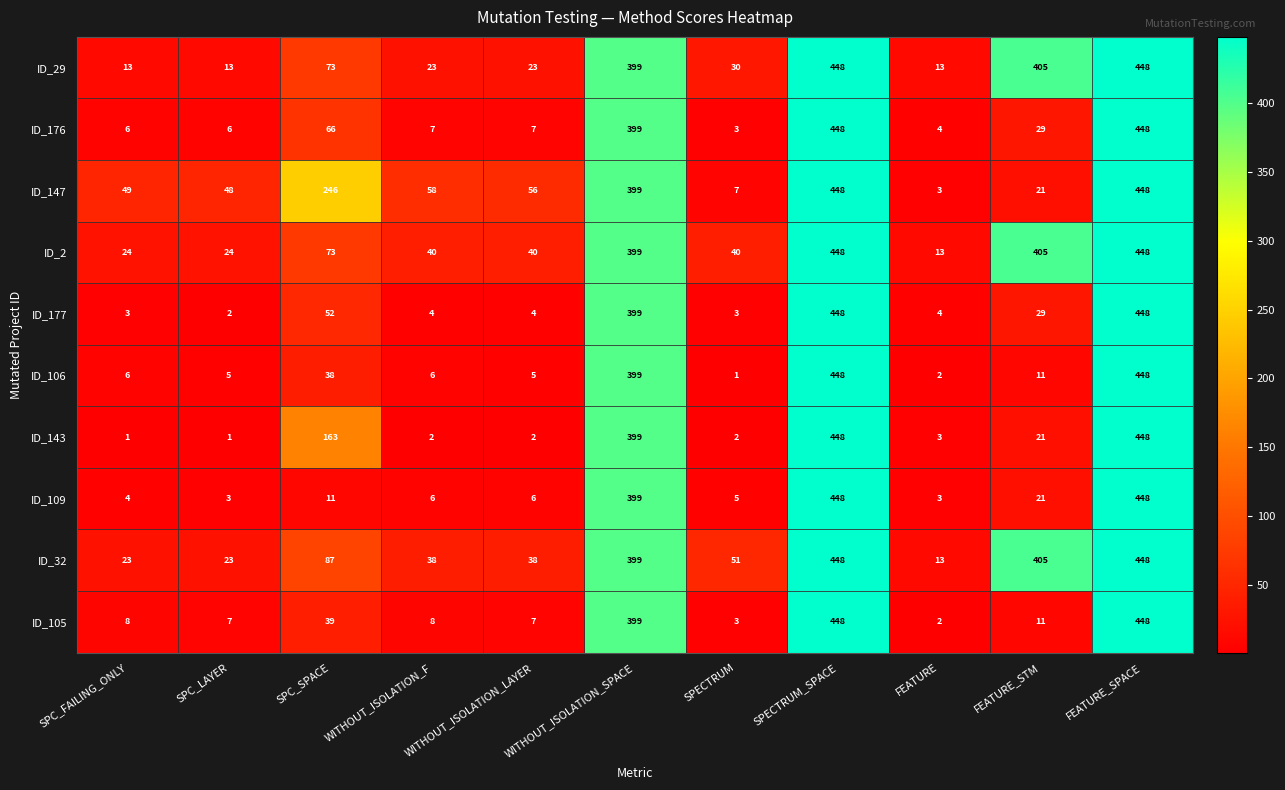

What value does the ID_176 series have at SPECTRUM_SPACE?

448